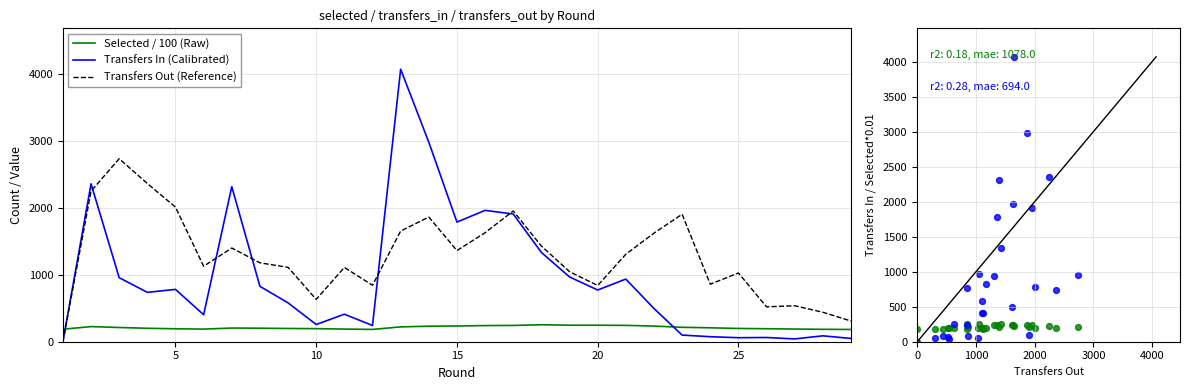

True or false: Transfers Out (Reference) and Selected / 100 (Raw) cross at least once.

True